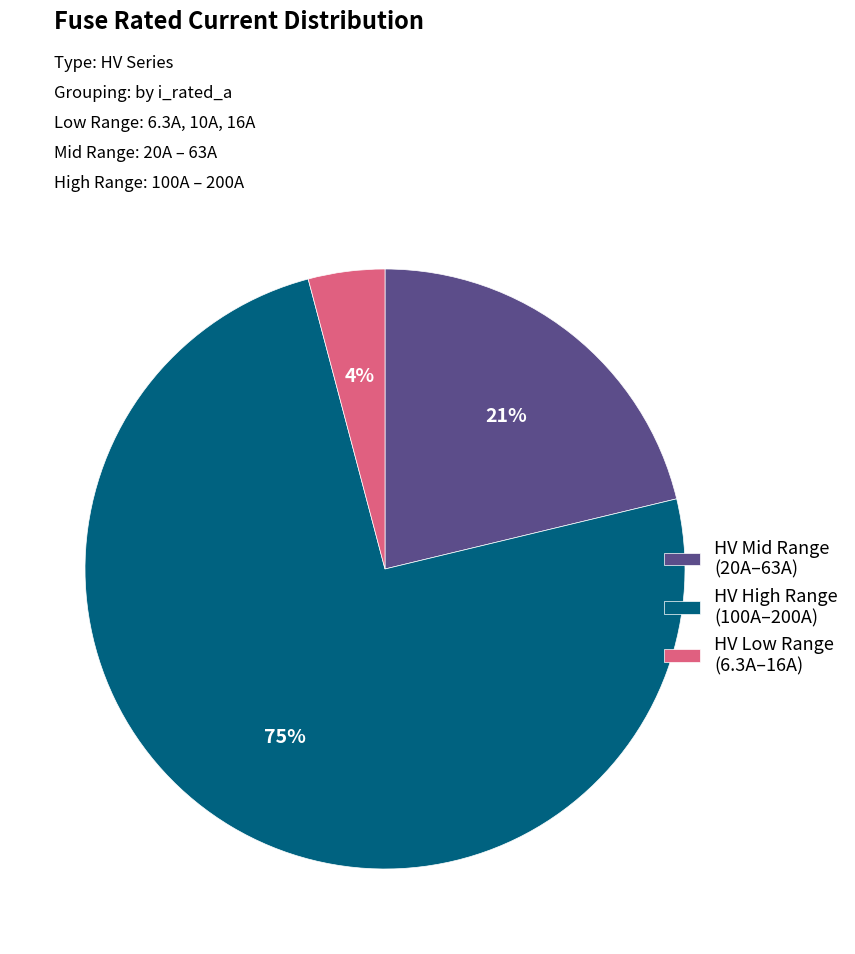

To the nearest percent, what percentage of the pie is HV High Range (100A–200A)?

75%